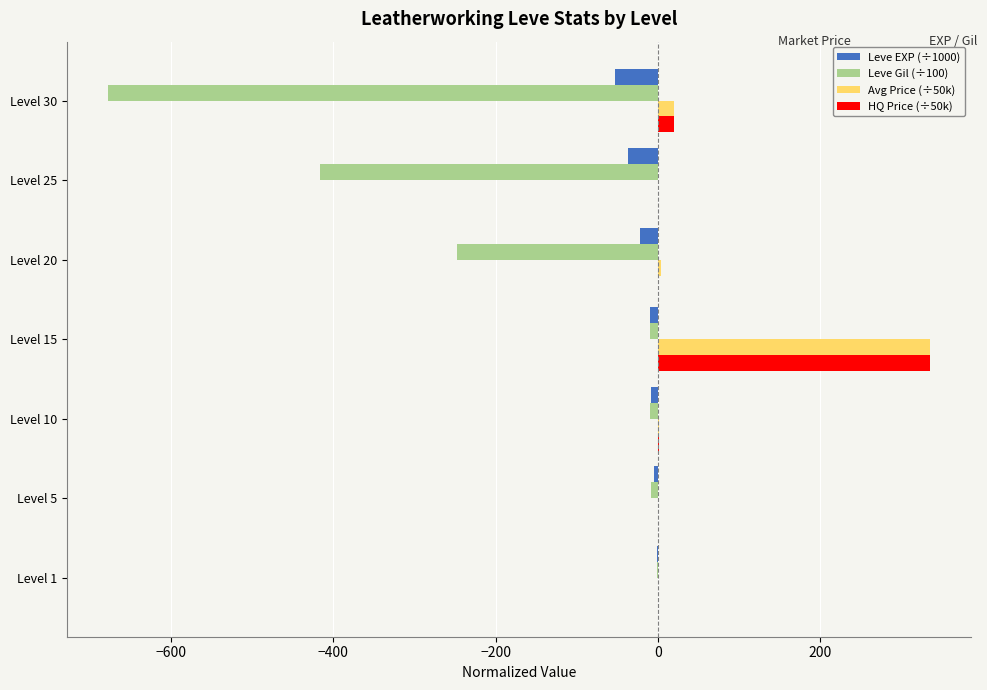

What is the sum of all Avg Price (÷50k) values?

360.1